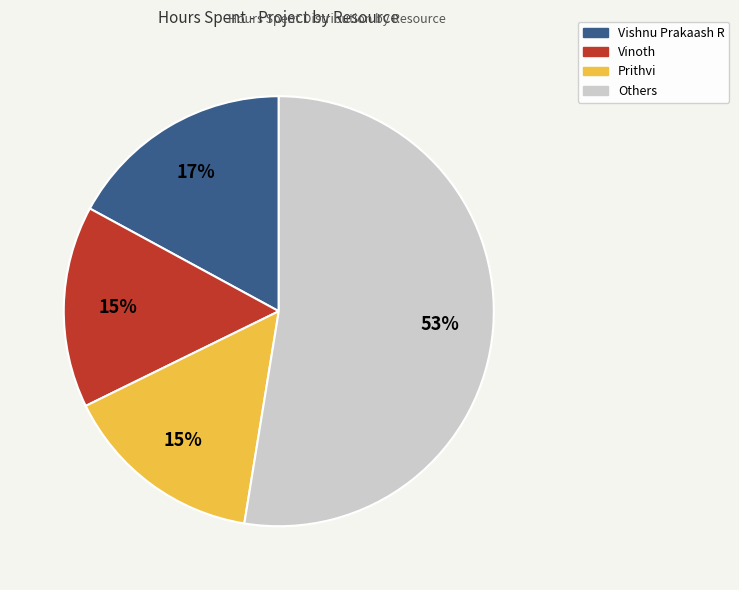

To the nearest percent, what is the average slice percentage?

25%